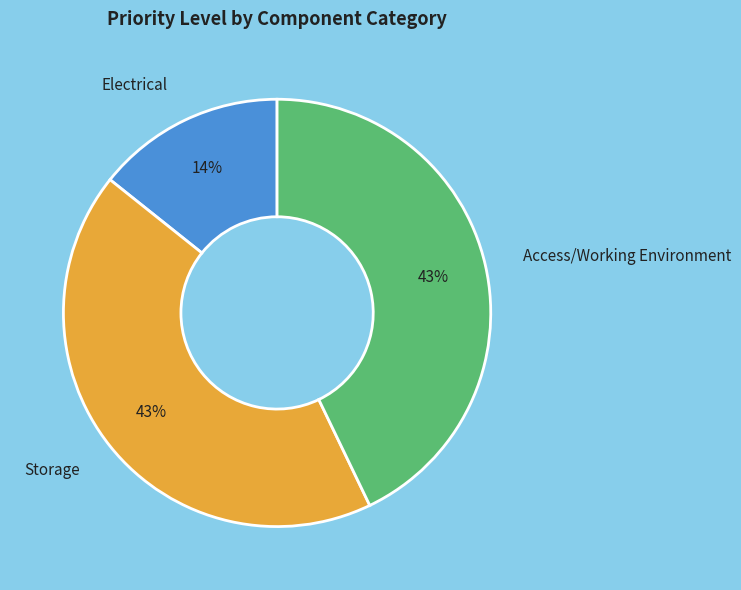

Does Storage account for over 50% of the chart?

No